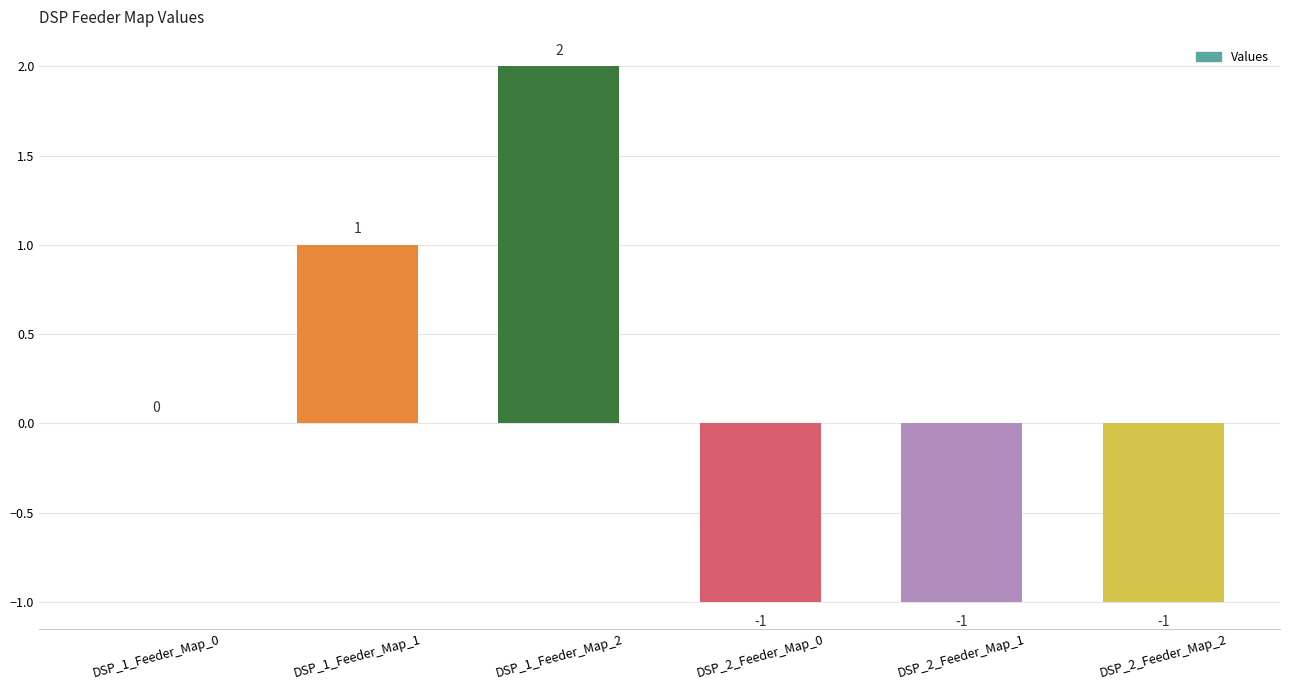

At which category does the chart reach its peak across all series?

DSP_1_Feeder_Map_2